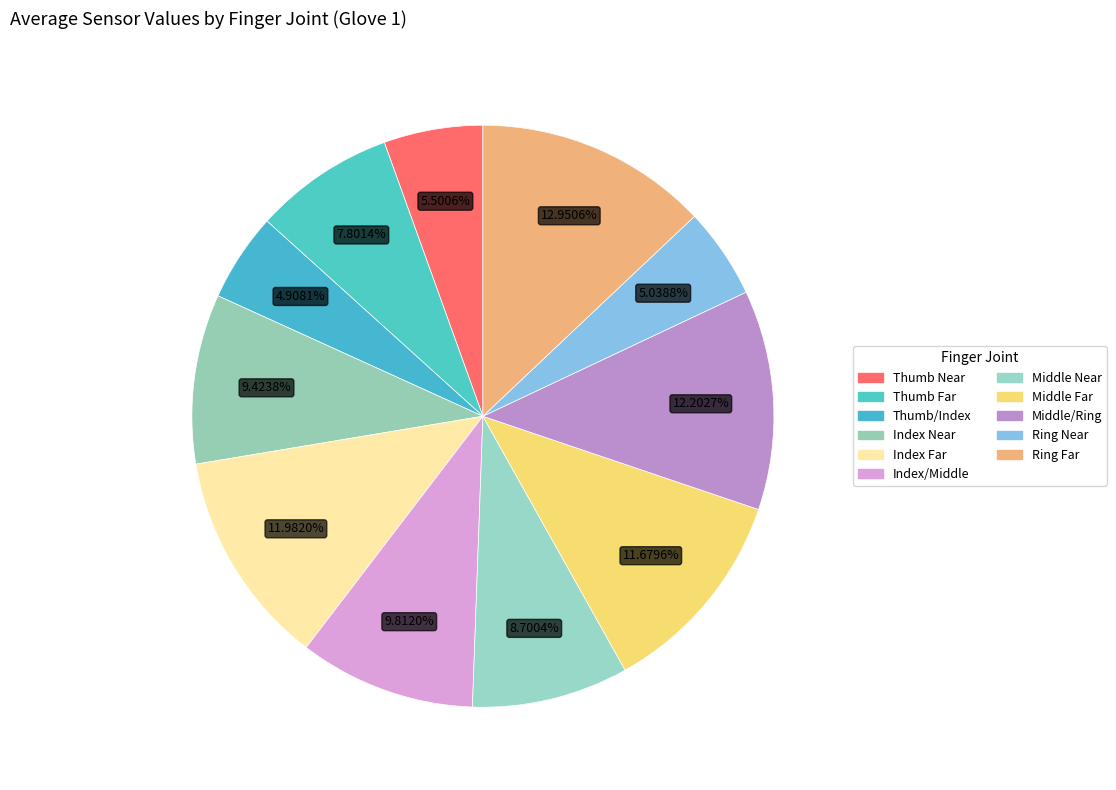

How many segments does this pie chart have?

11